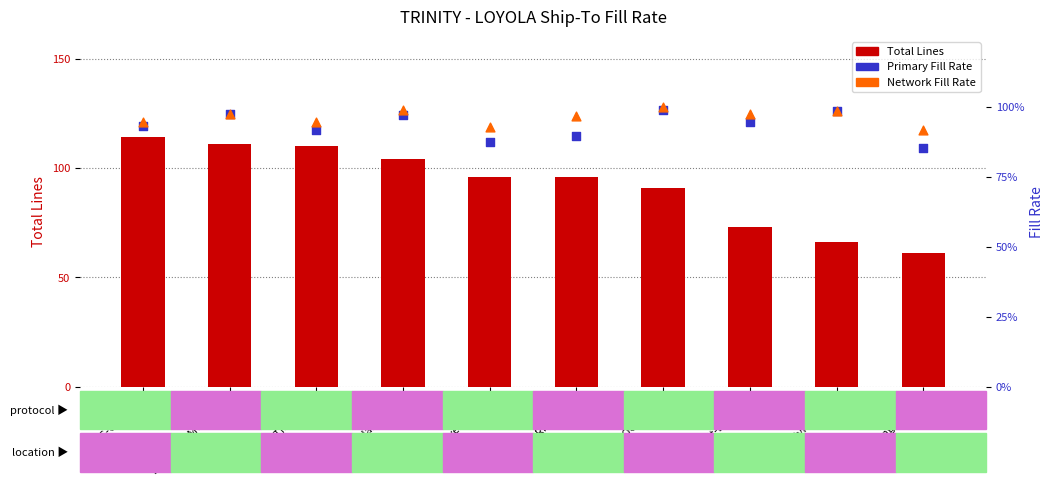

Which series has the largest total across all categories?

Total Lines